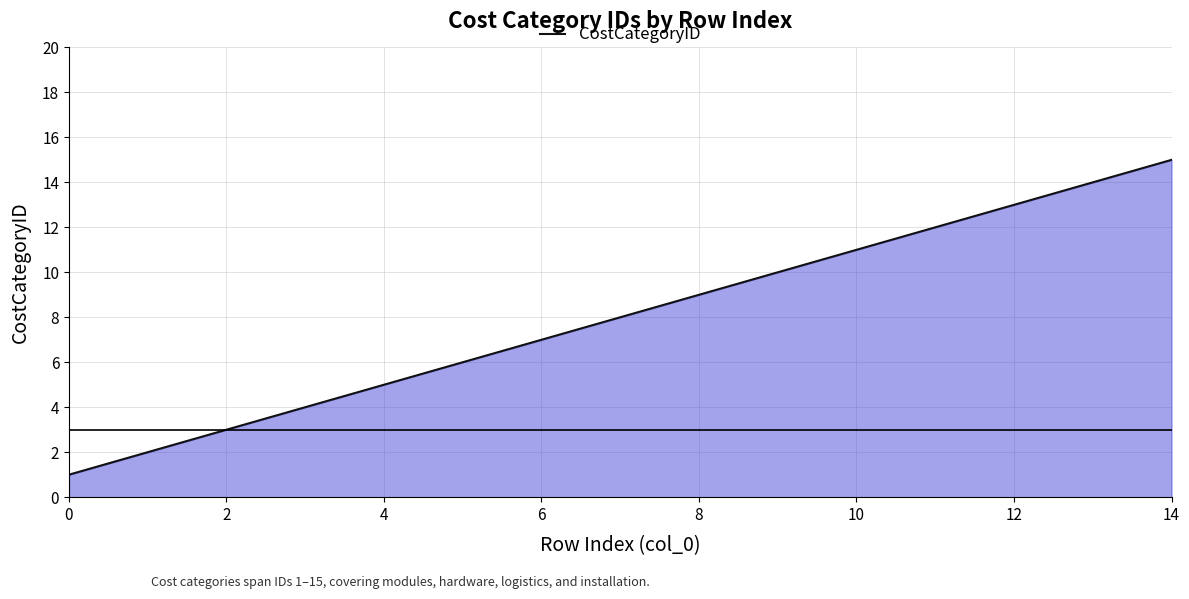

What is the difference between the maximum and minimum values?

14